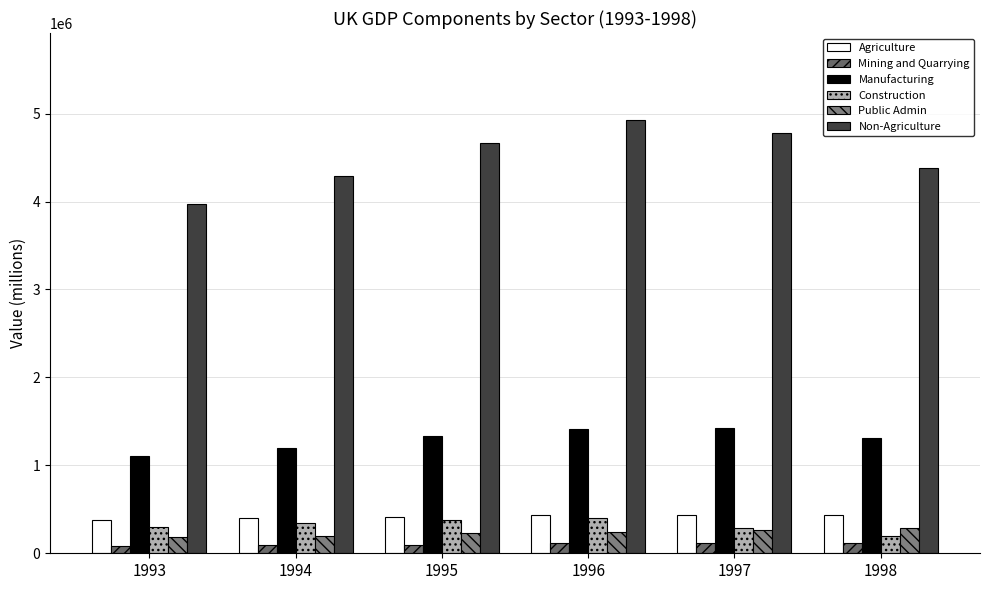

Which series has the largest range (max minus min)?

Non-Agriculture